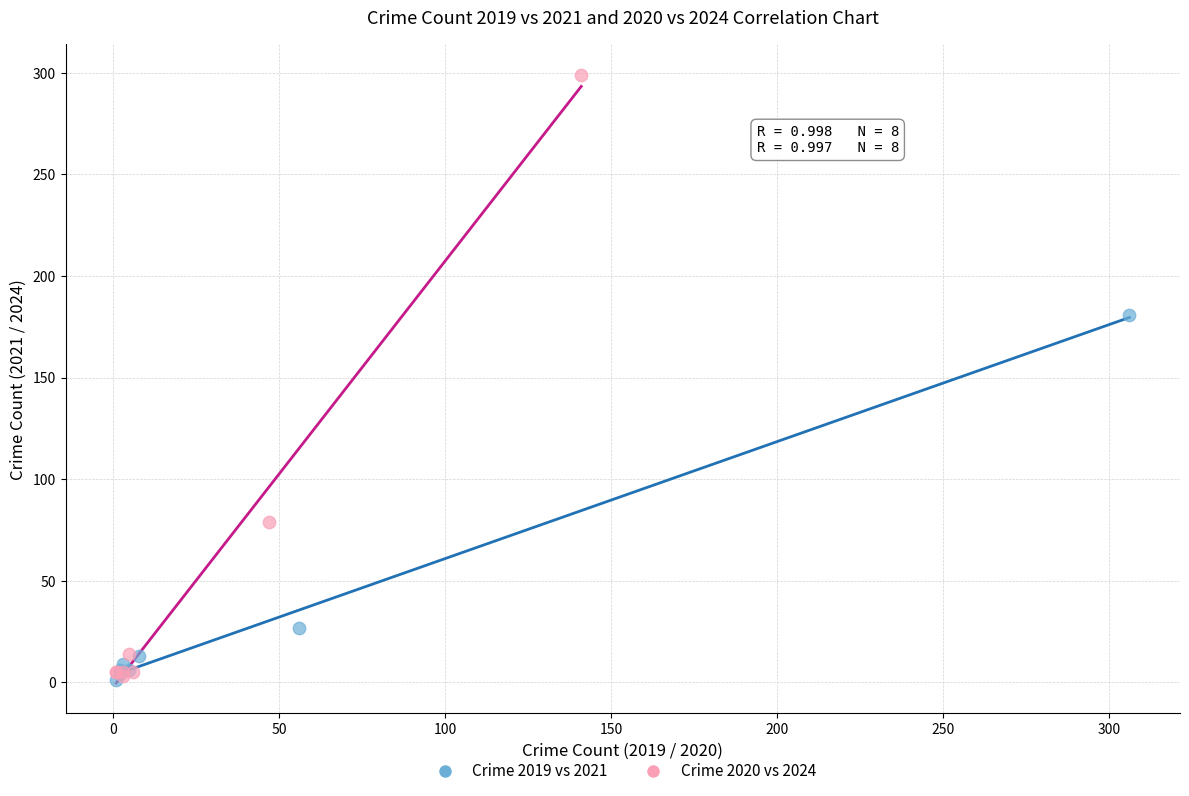

Which series has the widest spread of Y values?

Crime 2020 vs 2024